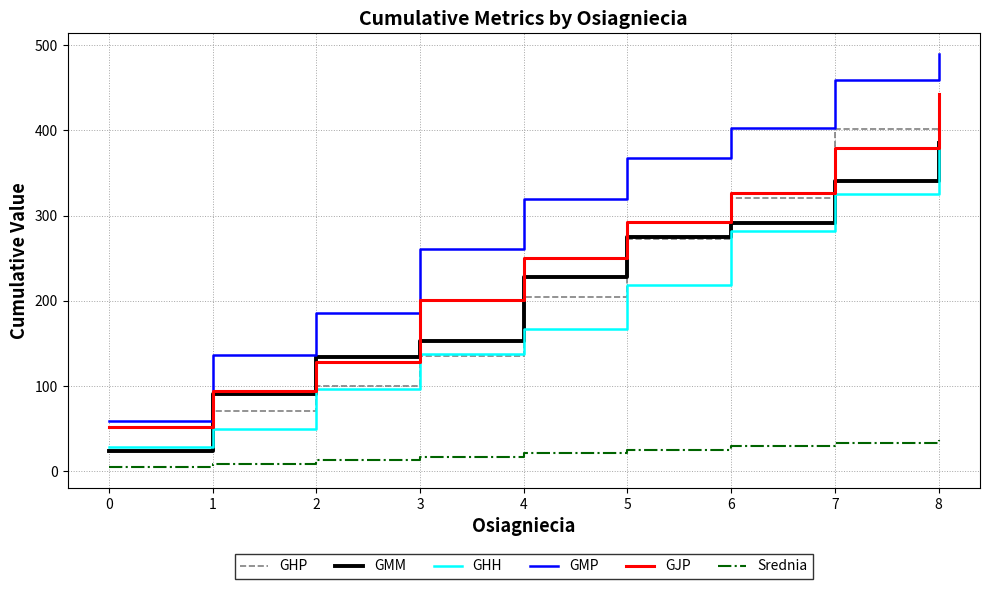

At which category is the sum across all series the highest?

8